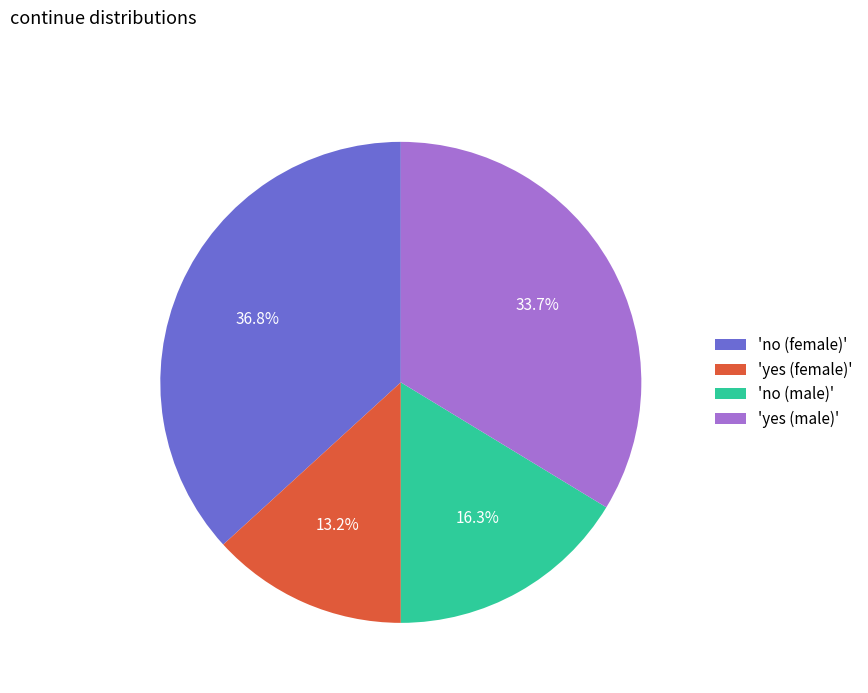

Count the number of slices in the pie.

4